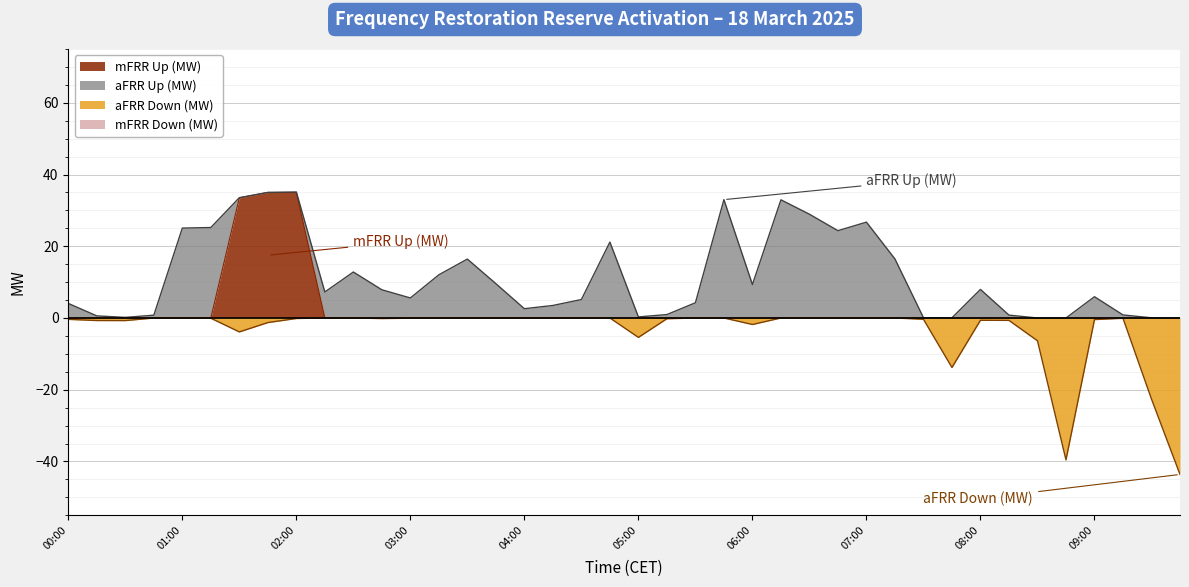

How many categories are shown in the chart?

40